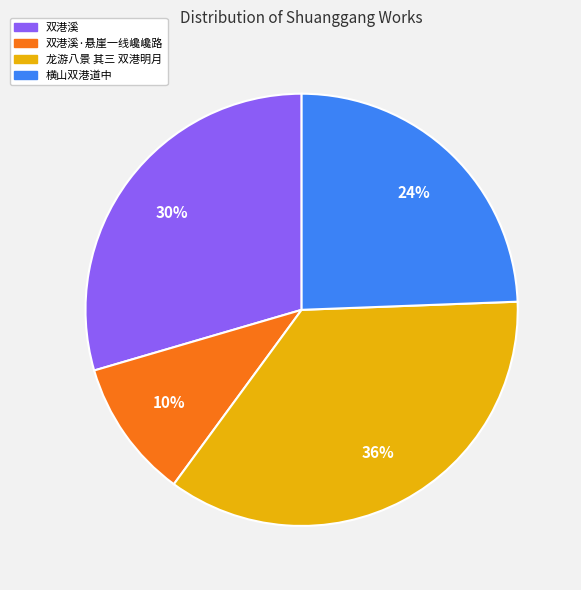

To the nearest percent, what portion does 双港溪 represent?

30%